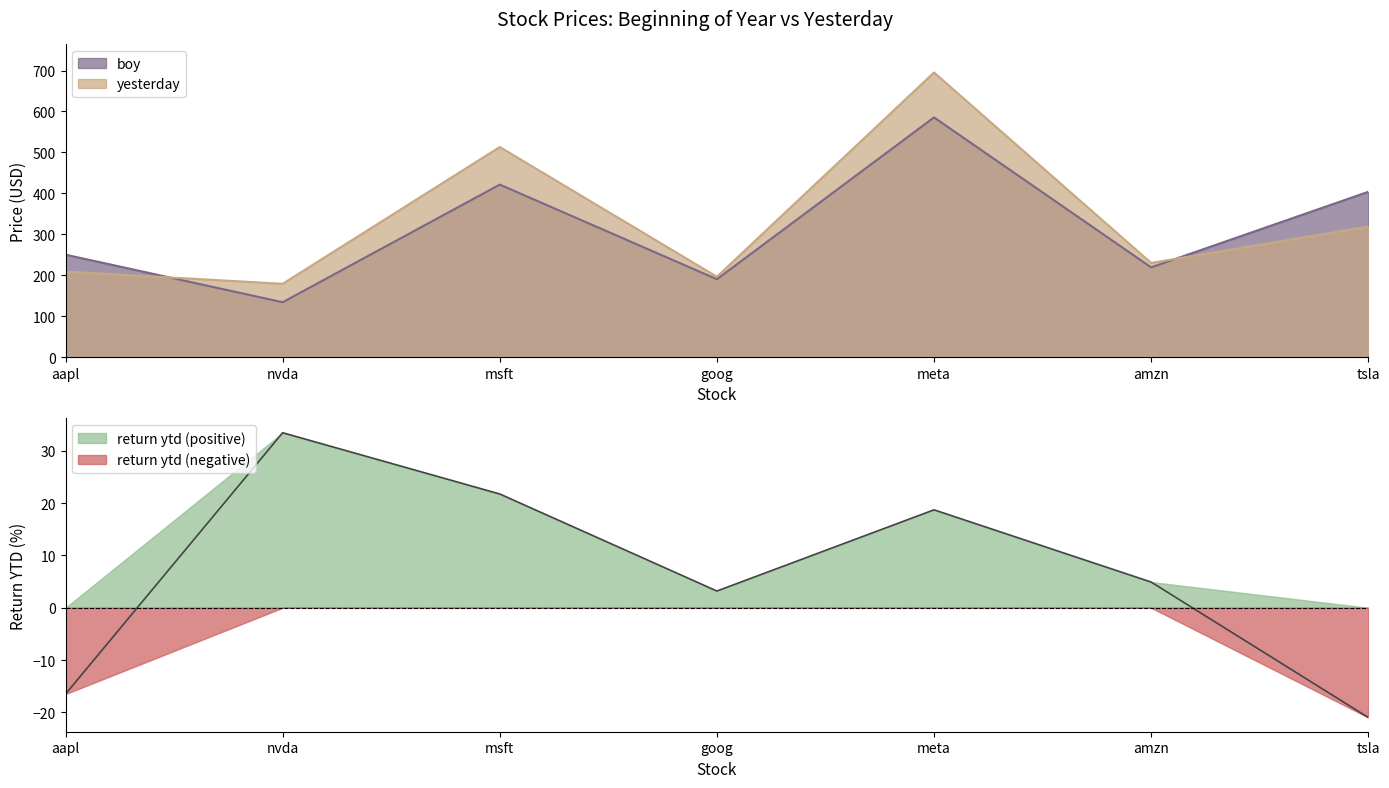

At which category is the sum across all series the highest?

meta